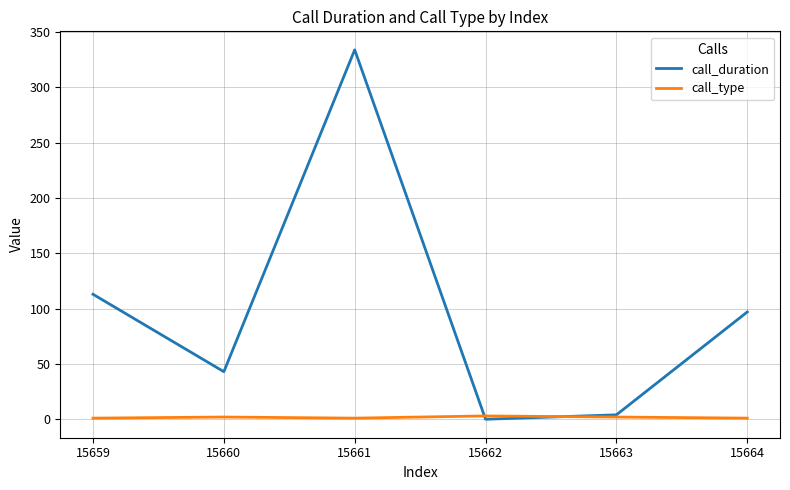

True or false: call_duration and call_type intersect in this chart.

True